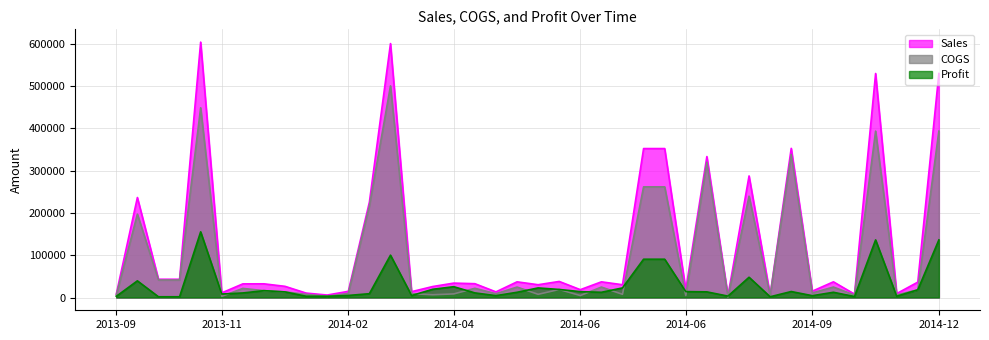

What is the approximate value of Profit at 2014-06?

22662.0